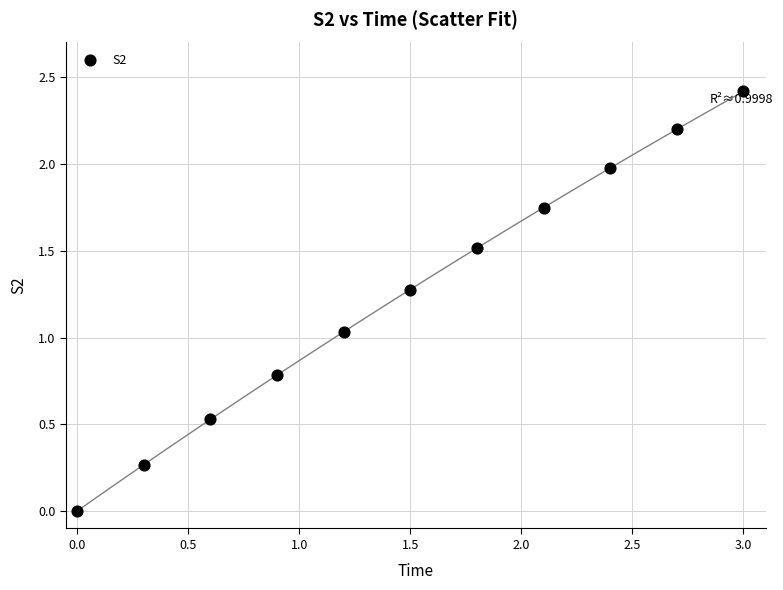

What is the average Y value?

1.2